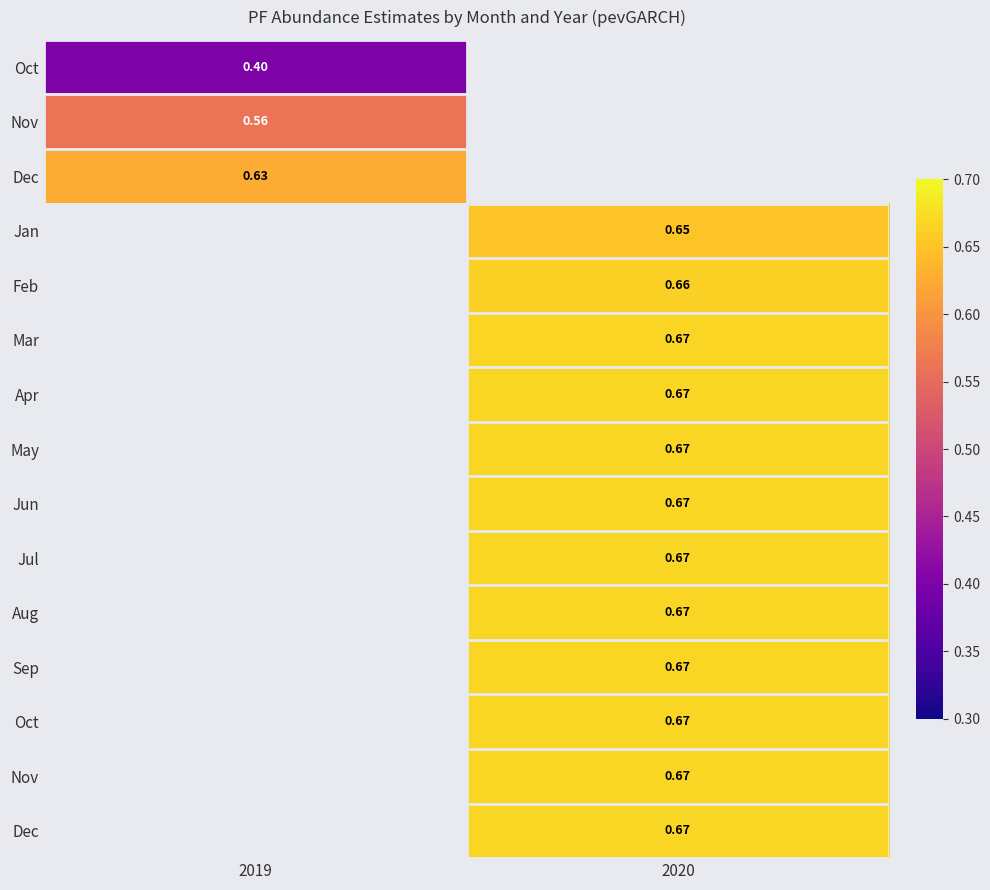

Between 2019 and 2020, which is larger?

2020